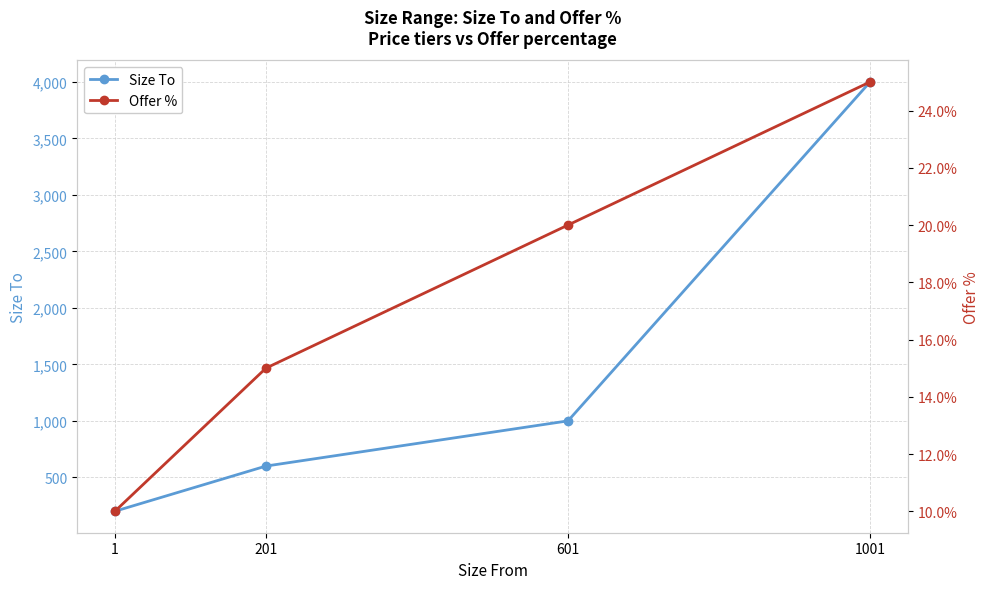

Which series has the largest total across all categories?

Size To